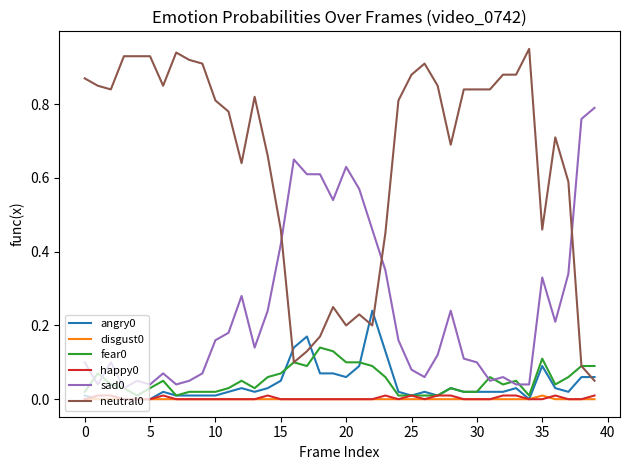

True or false: happy0 and neutral0 intersect in this chart.

False